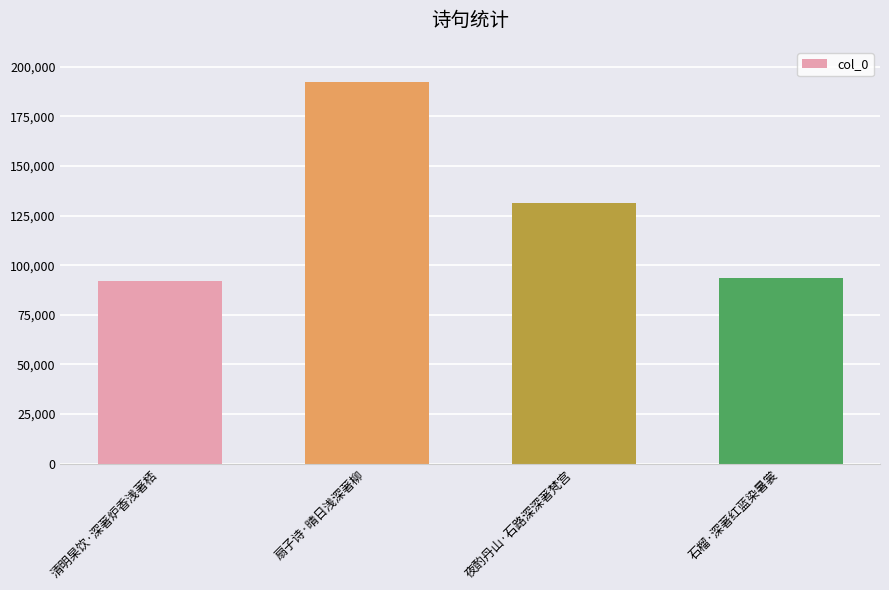

At which label is the value closest to 142191?

夜酌丹山·石路深深著梵宫